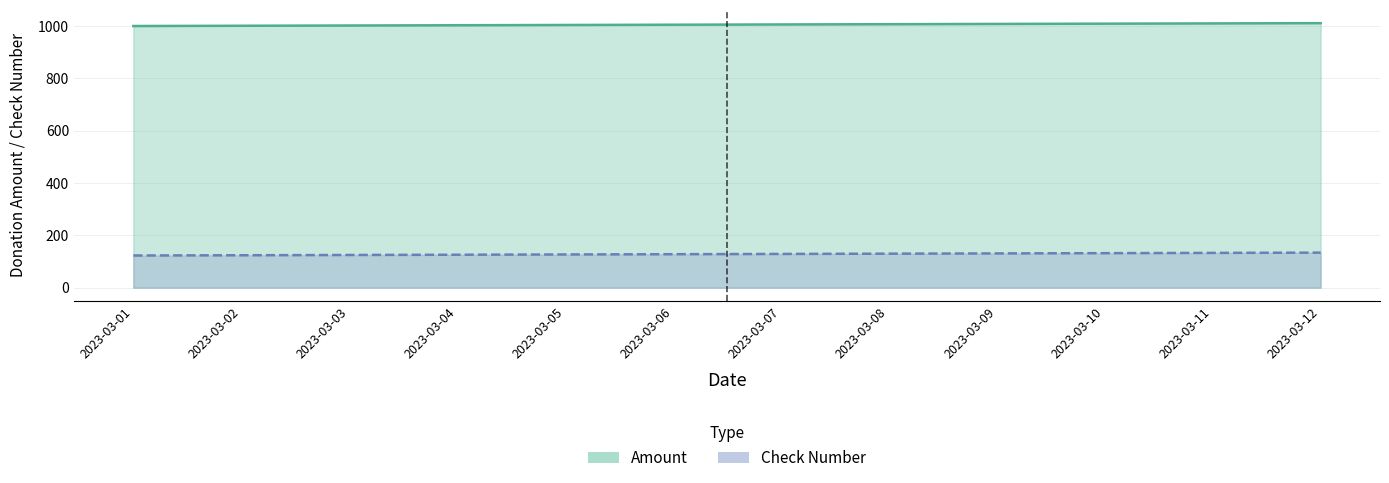

What is the difference between the Amount values at 2023-03-06 and 2023-03-08?

2